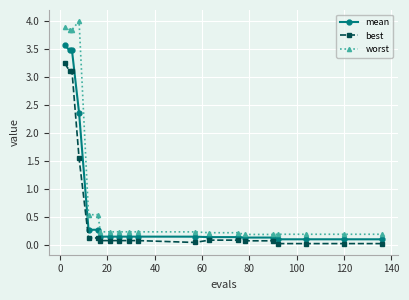

At how many categories does at least one series exceed 2?

4